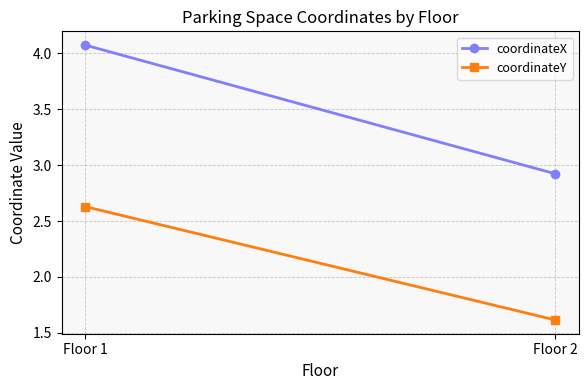

What is the sum of the coordinateY values at Floor 2 and Floor 1?

4.2